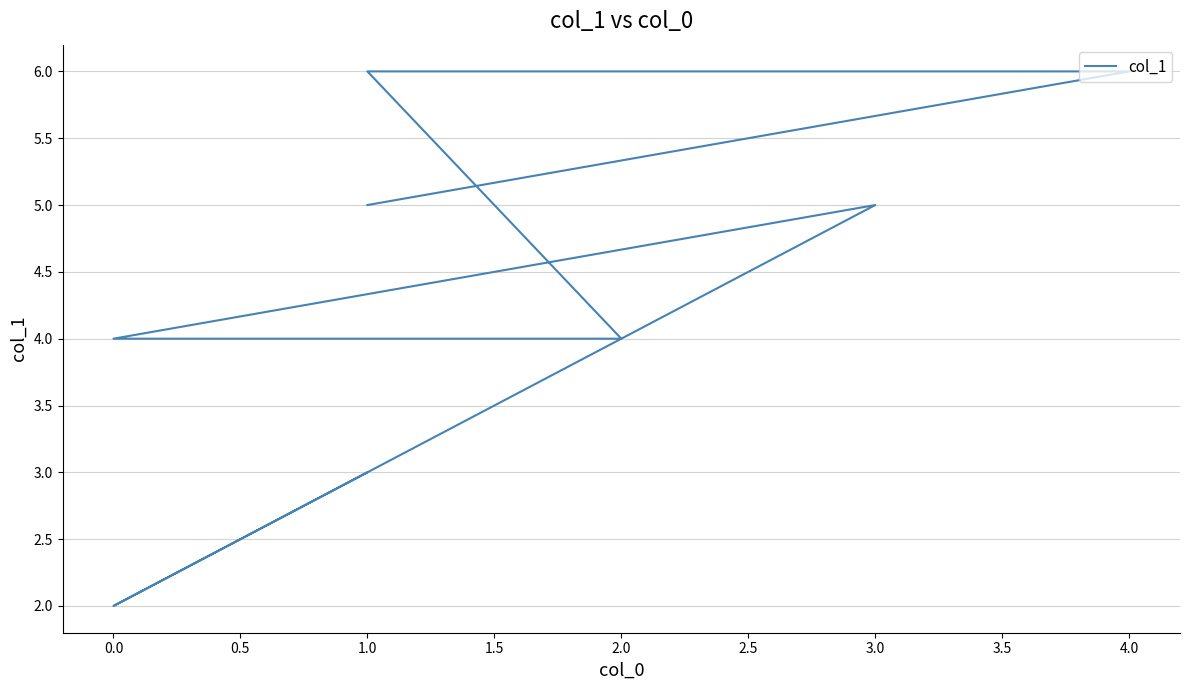

Does the chart have visible grid lines?

Yes